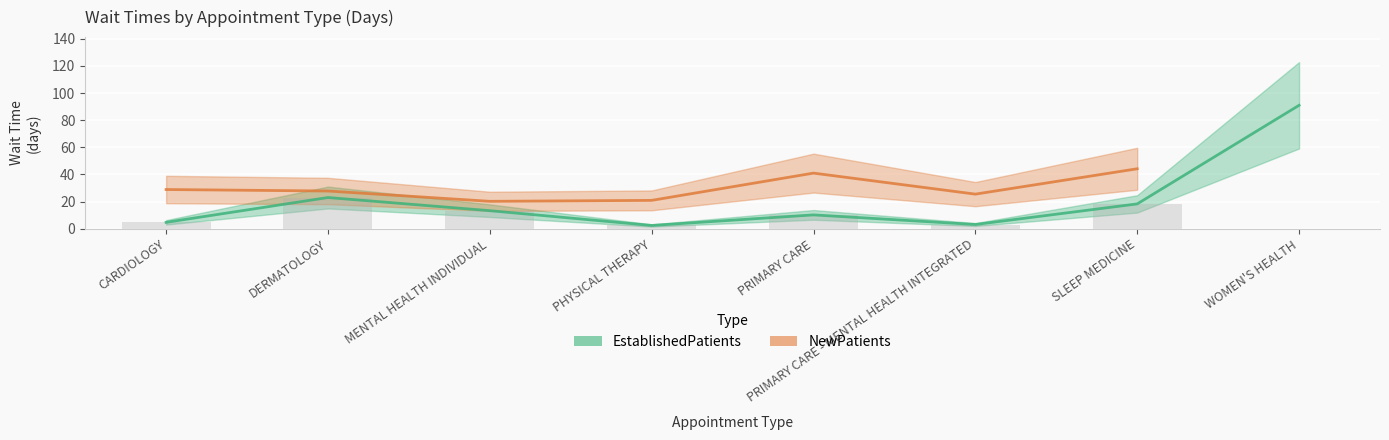

At which label does the data first exceed 13?

DERMATOLOGY